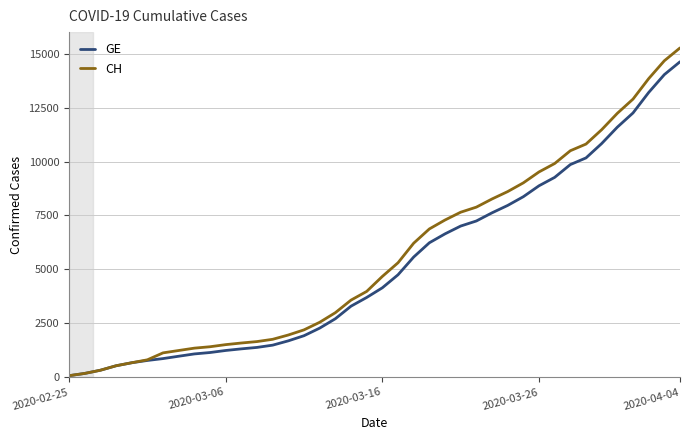

What are all the series names shown in the legend?

GE, CH